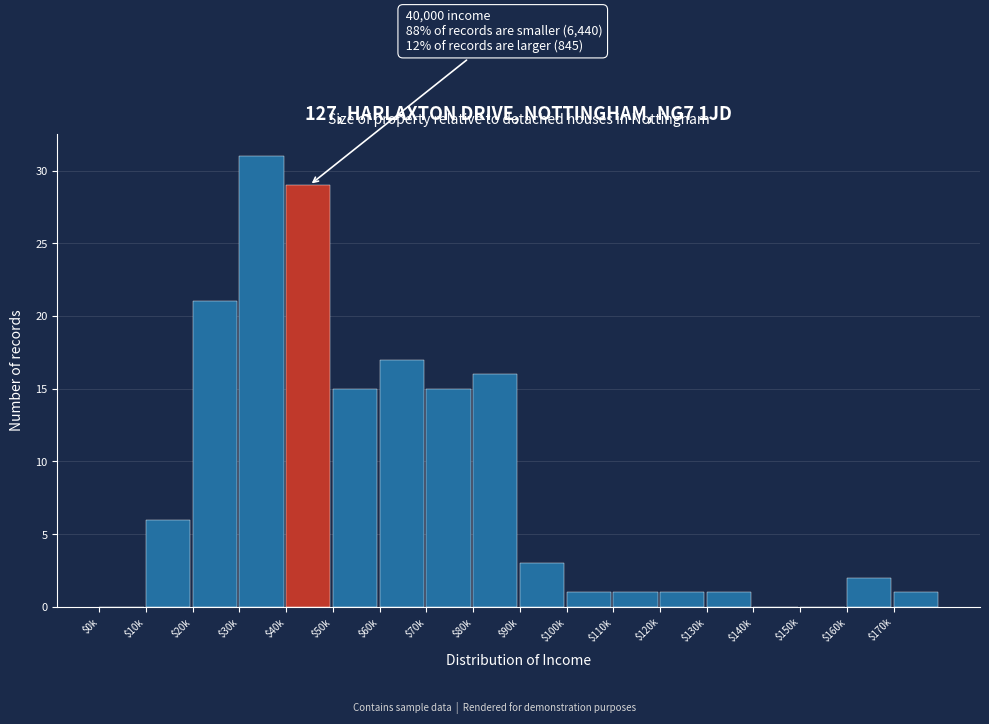

The value at $60k is 29. True or false?

False